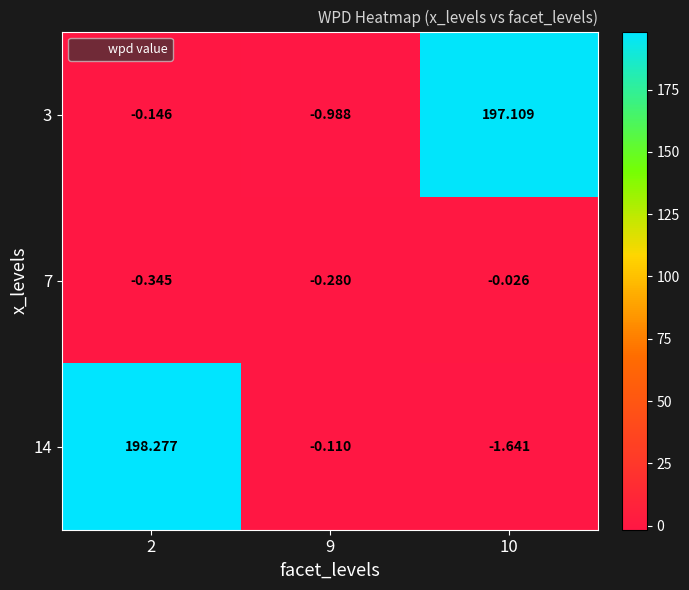

Is the value of 7 at 2 greater than the value of 14 at 9?

No